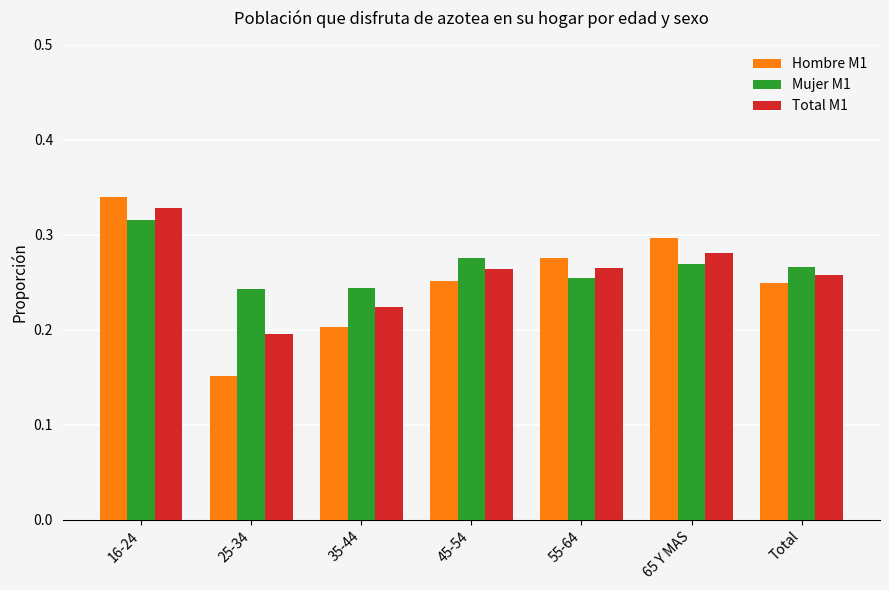

Is it true that Total M1 equals 0.3 at 16-24?

True